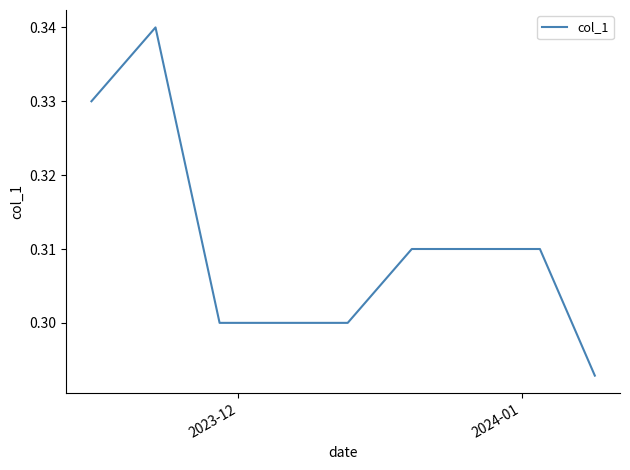

True or false: the data shows 0.1 at 2024-01.

False